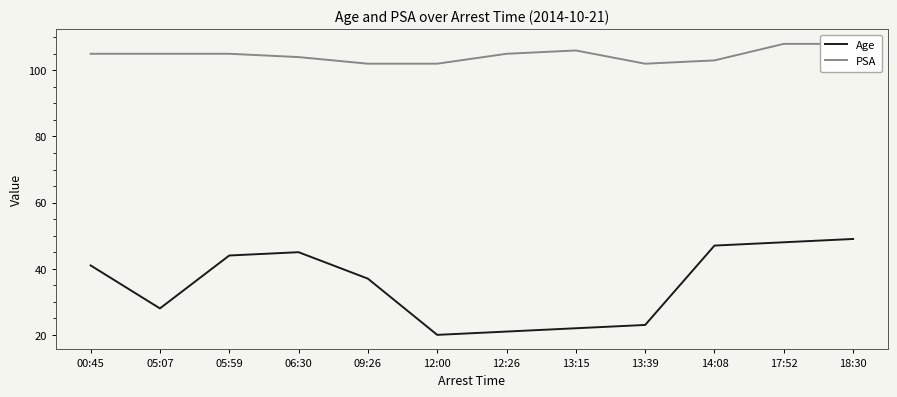

At which category does PSA reach its first local peak?

13:15